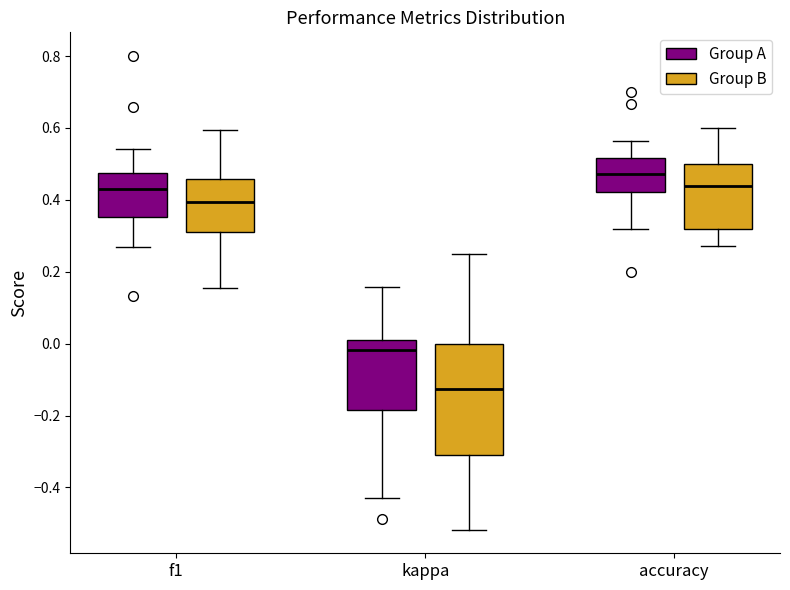

Which box's median line is the lowest?

kappa (Group B)